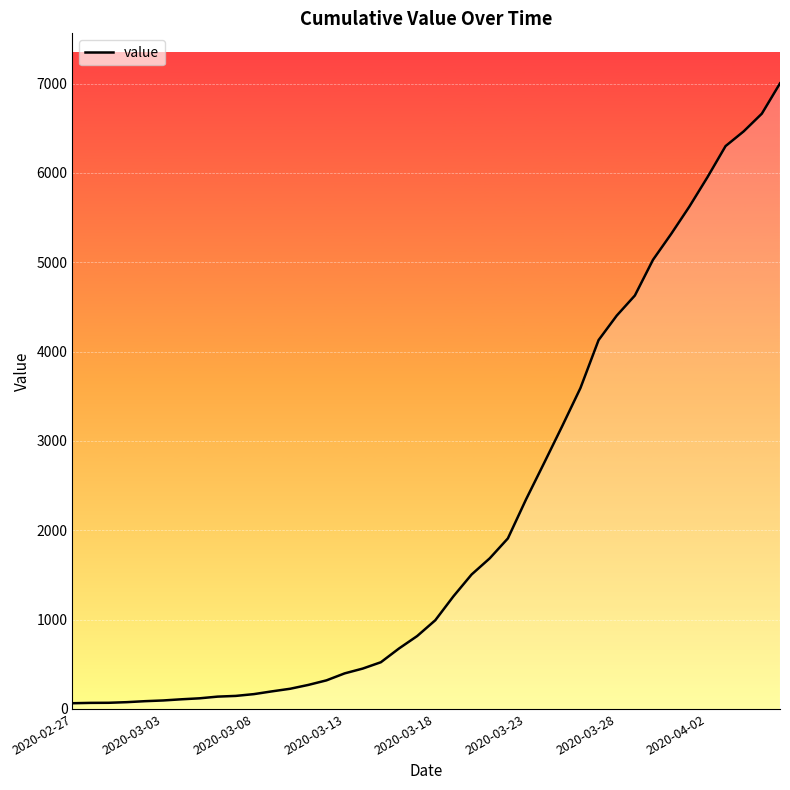

What is the greatest value displayed?

7003